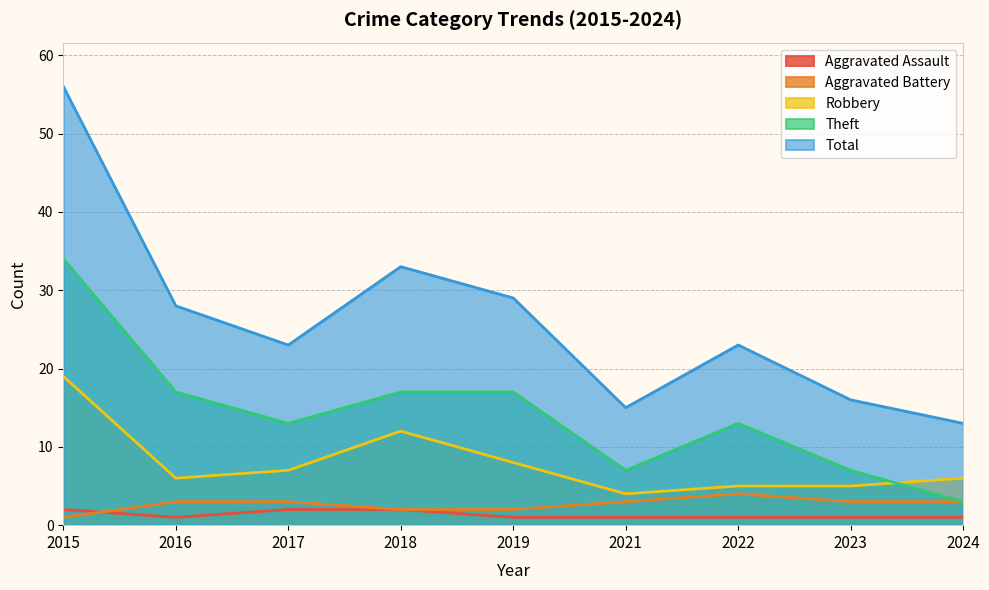

True or false: Aggravated Battery and Robbery cross at least once.

False